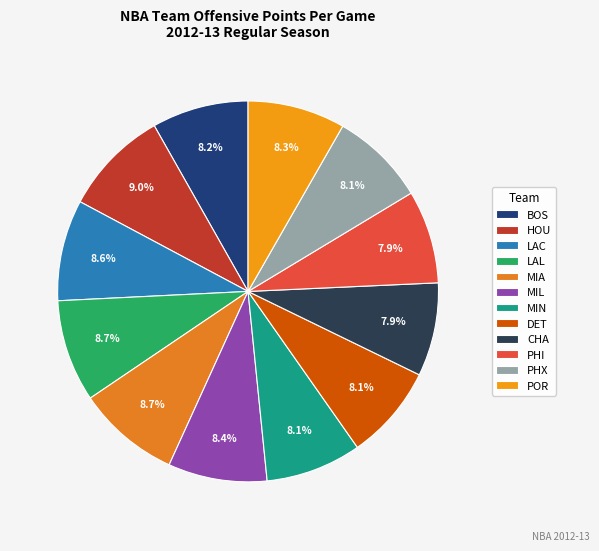

Count the number of slices in the pie.

12